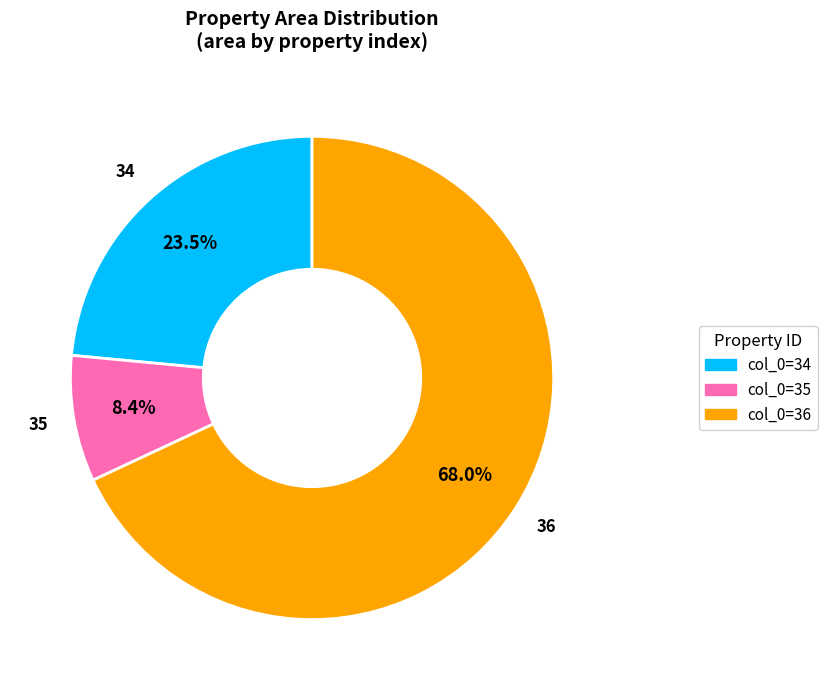

What is the total percentage of 36 and 35?

76.5%